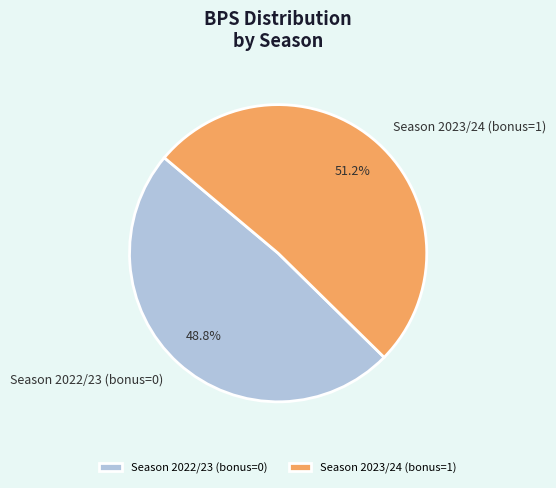

Which slice represents more than half of the pie?

Season 2023/24 (bonus=1)